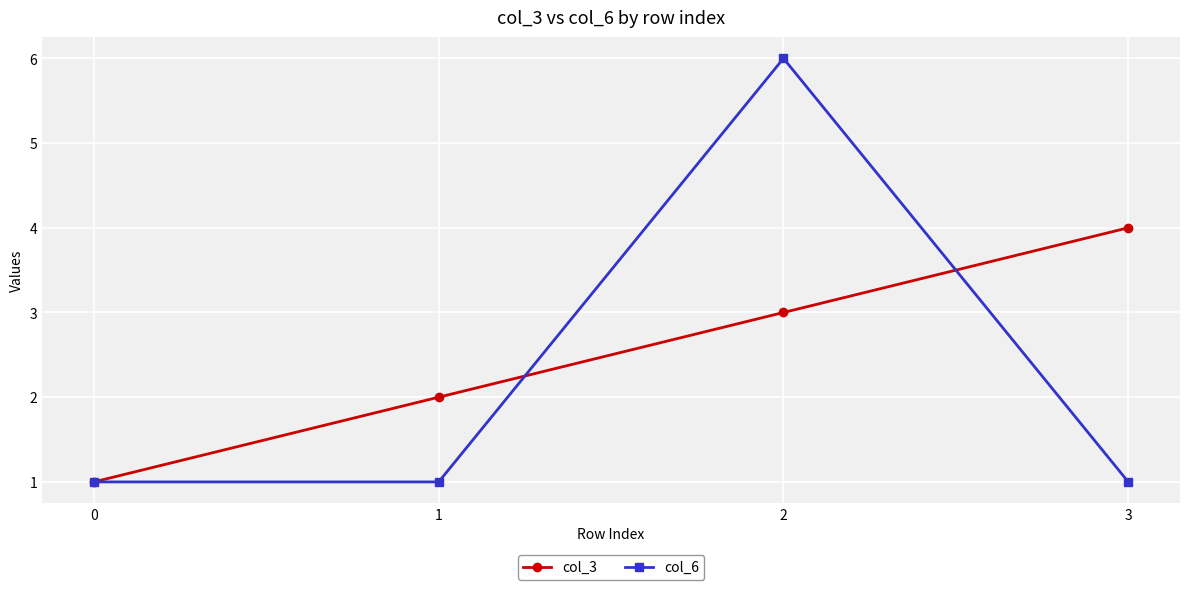

Reading left to right, list all the values displayed in this chart.

col_3: 0=1	1=2	2=3	3=4
col_6: 0=1	1=1	2=6	3=1